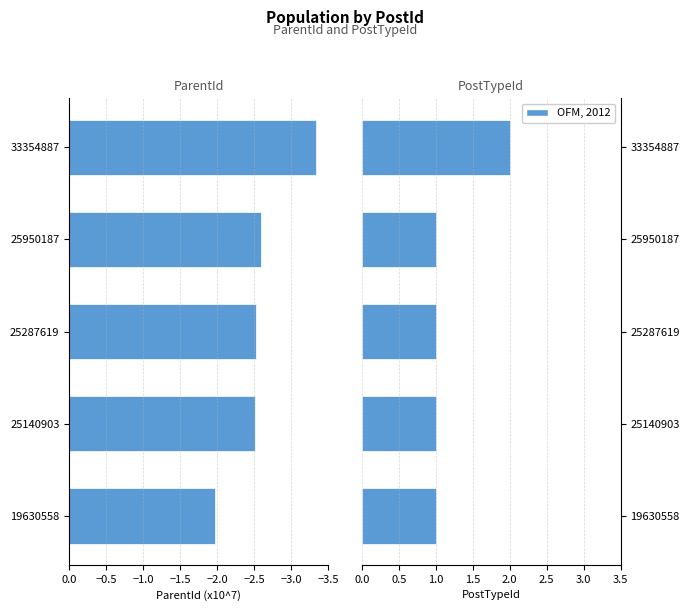

Between 25140903 and 25287619, which series saw the biggest shift?

ParentId